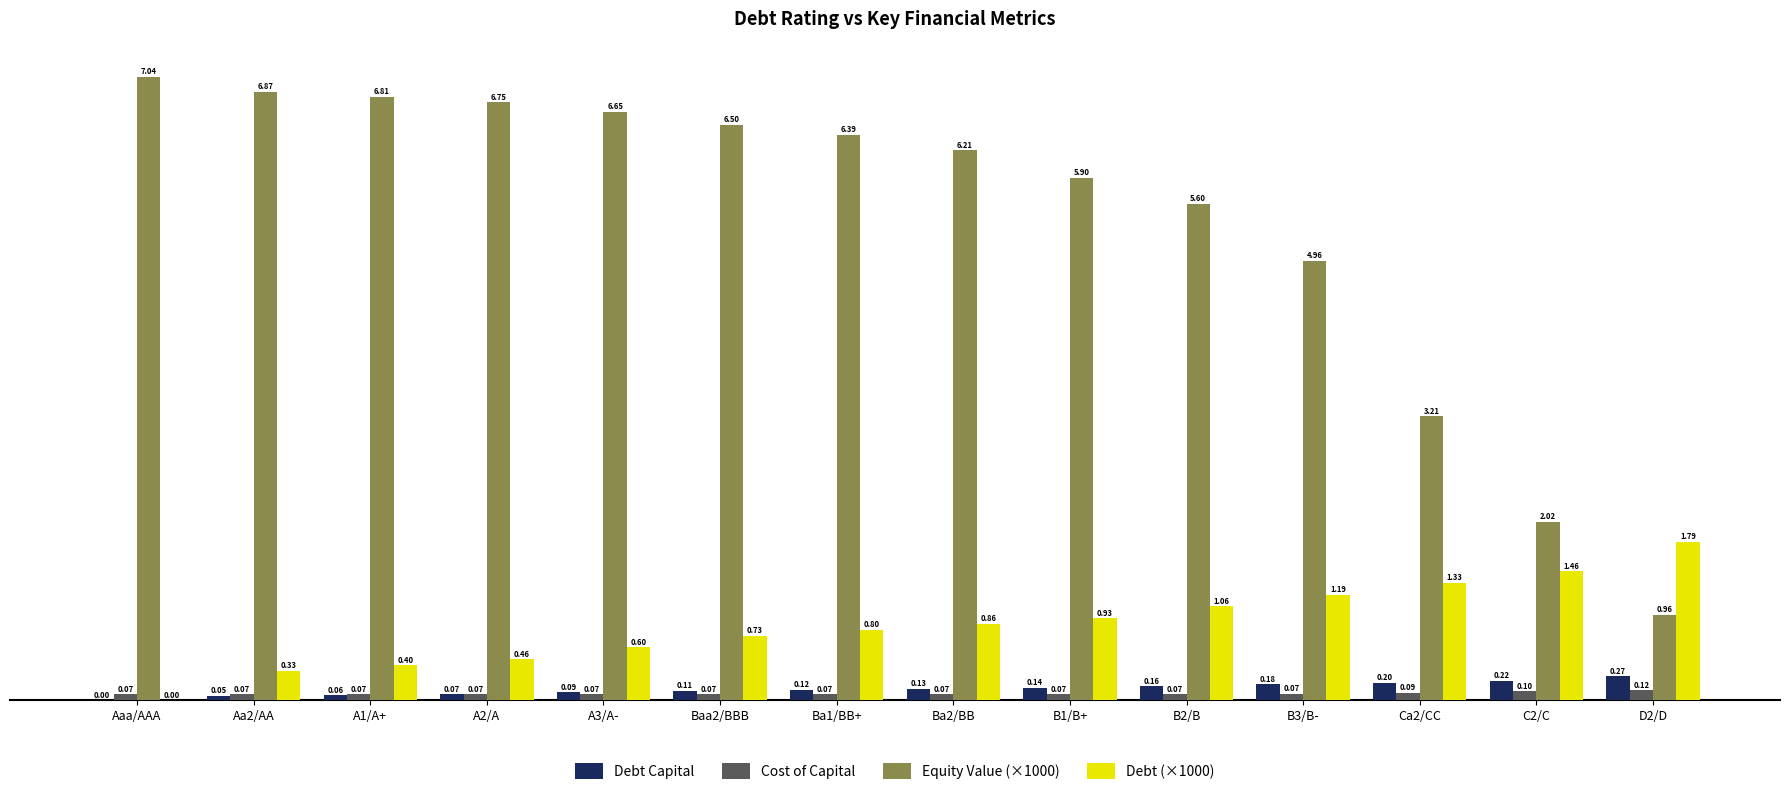

Between A3/A- and Ba1/BB+, which series saw the biggest shift?

Equity Value (×1000)